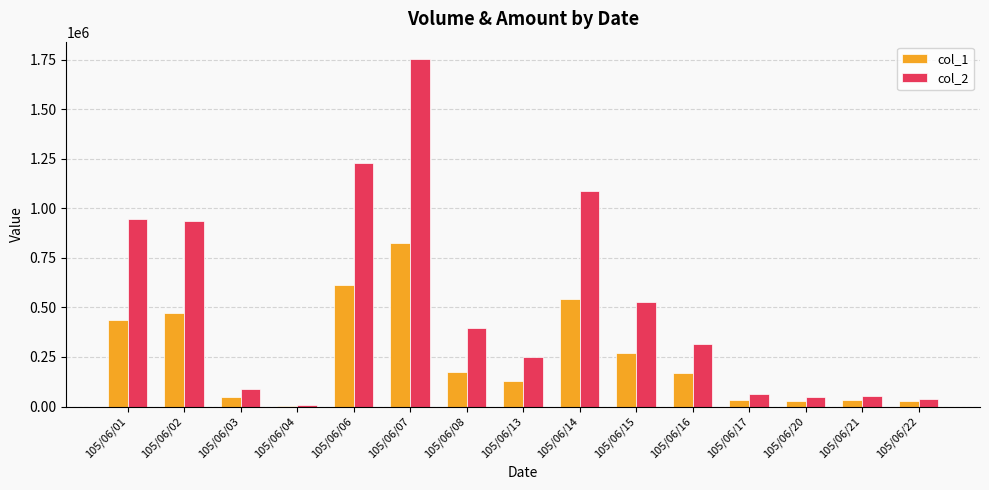

The value of col_1 at 105/06/07 is 1259543. True or false?

False